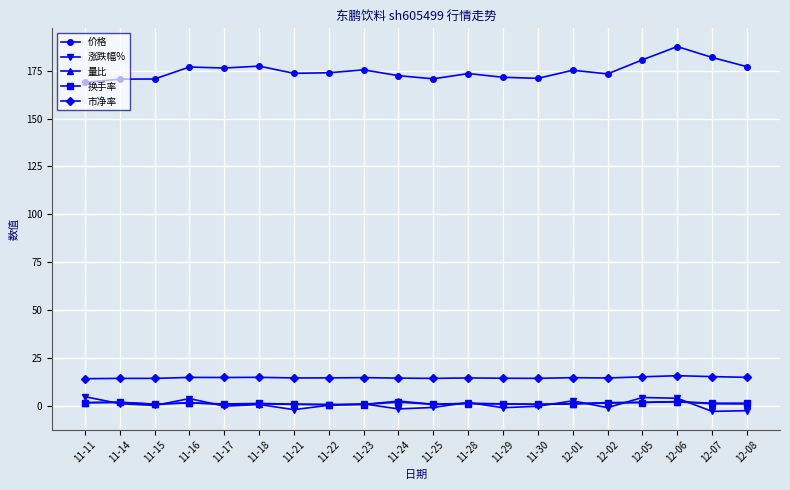

Between 11-18 and 12-06, which series saw the biggest shift?

价格